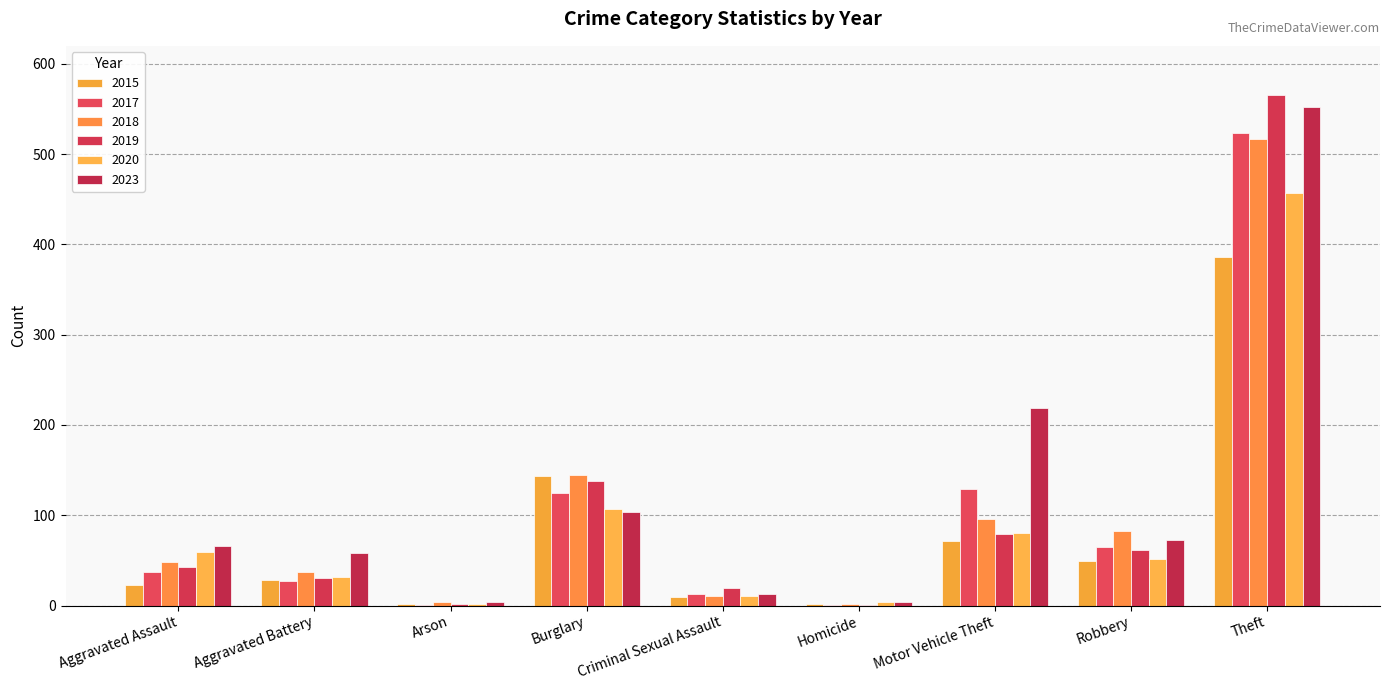

What is the value of the 2015 bar at the 7th from the left?

71